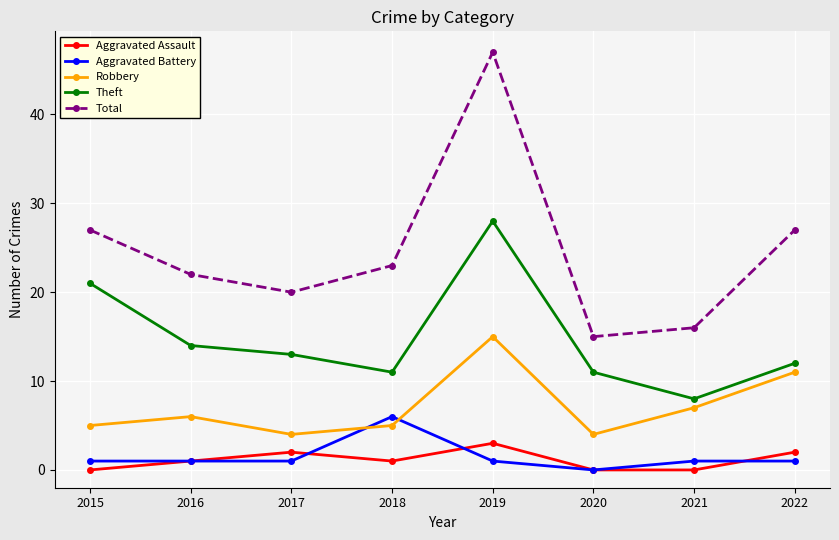

True or false: Robbery has a value of 4 at 2020.

True